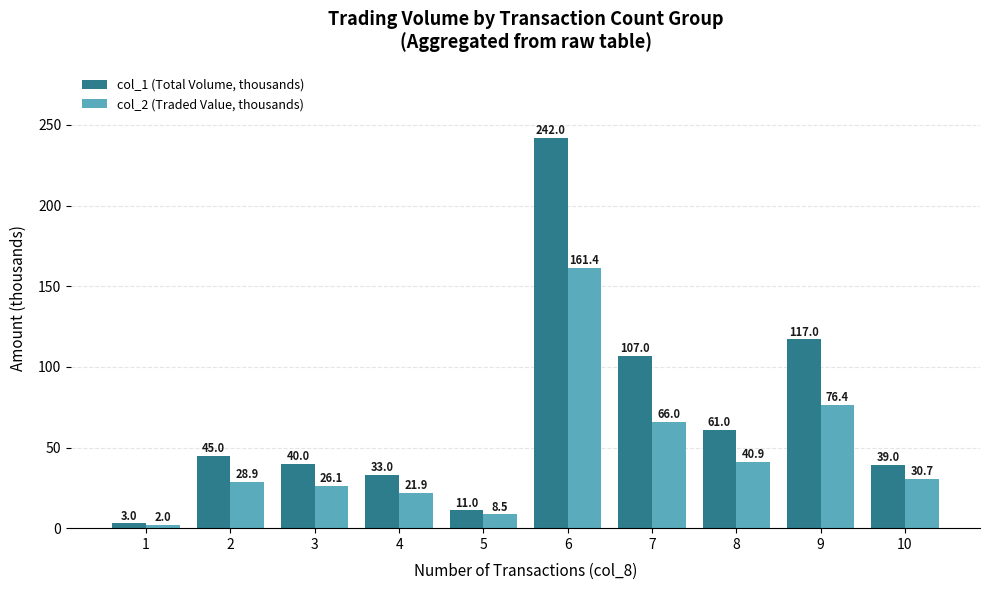

At which label is col_2 (Traded Value, thousands) closest to 81?

9